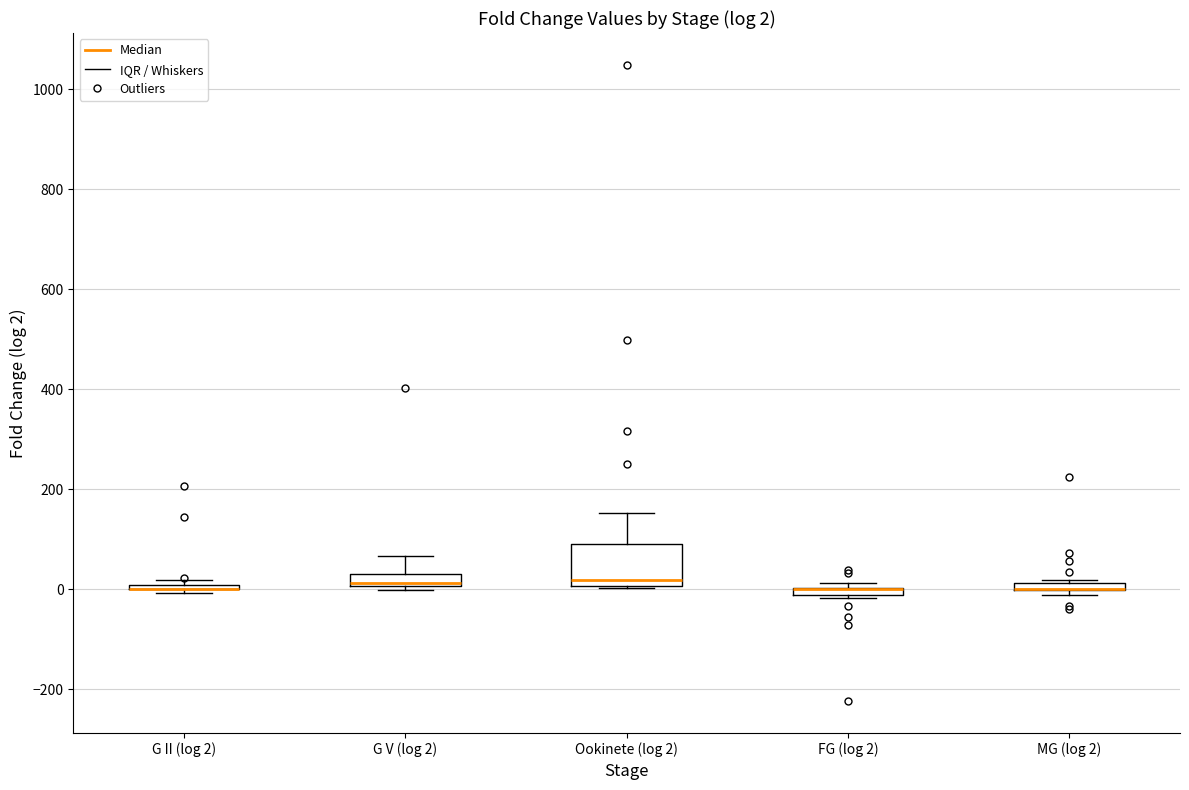

Comparing the boxes themselves (not the whiskers), which one is the tallest?

Ookinete (log 2)